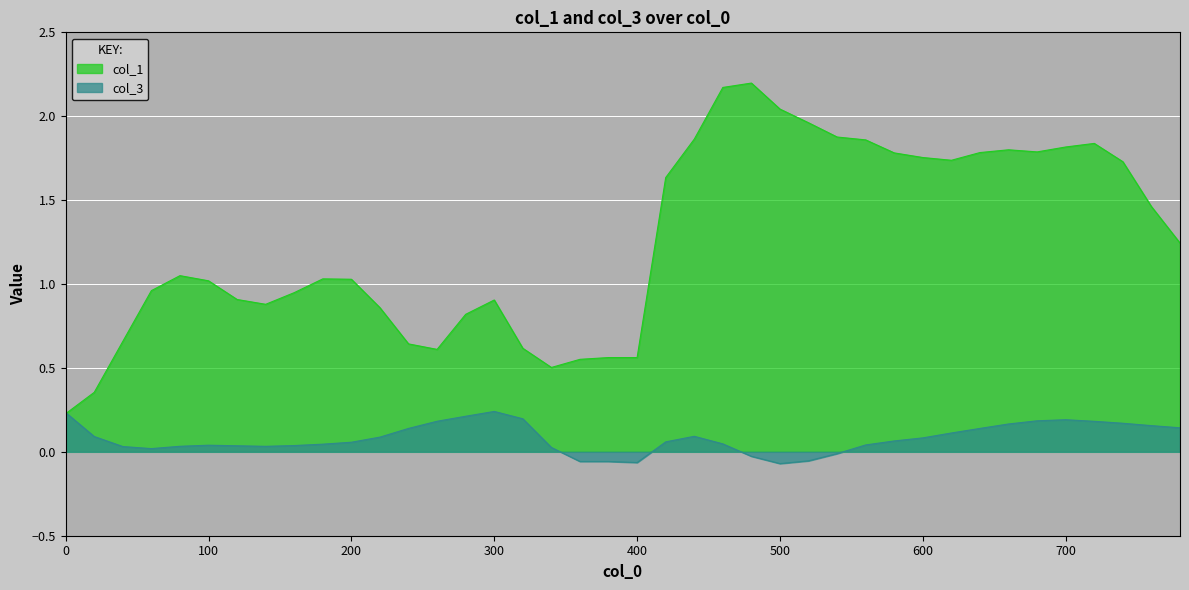

Reading left to right, list all the values displayed in this chart.

col_1: 0=0.2	20=0.4	40=0.7	60=1.0	80=1.0	100=1.0	120=0.9	140=0.9	160=0.9	180=1.0	200=1.0	220=0.9	240=0.6	260=0.6	280=0.8	300=0.9	320=0.6	340=0.5	360=0.6	380=0.6	400=0.6	420=1.6	440=1.9	460=2.2	480=2.2	500=2.0	520=2.0	540=1.9	560=1.9	580=1.8	600=1.8	620=1.7	640=1.8	660=1.8	680=1.8	700=1.8	720=1.8	740=1.7	760=1.5	780=1.2
col_3: 0=0.2	20=0.1	40=0.0	60=0.0	80=0.0	100=0.0	120=0.0	140=0.0	160=0.0	180=0.0	200=0.1	220=0.1	240=0.1	260=0.2	280=0.2	300=0.2	320=0.2	340=0.0	360=-0.1	380=-0.1	400=-0.1	420=0.1	440=0.1	460=0.0	480=-0.0	500=-0.1	520=-0.1	540=-0.0	560=0.0	580=0.1	600=0.1	620=0.1	640=0.1	660=0.2	680=0.2	700=0.2	720=0.2	740=0.2	760=0.2	780=0.1